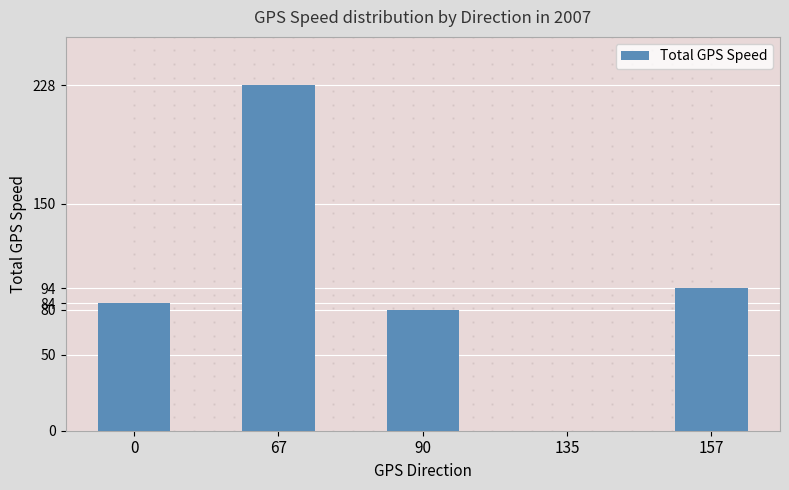

Which label corresponds to the largest value in the chart?

67